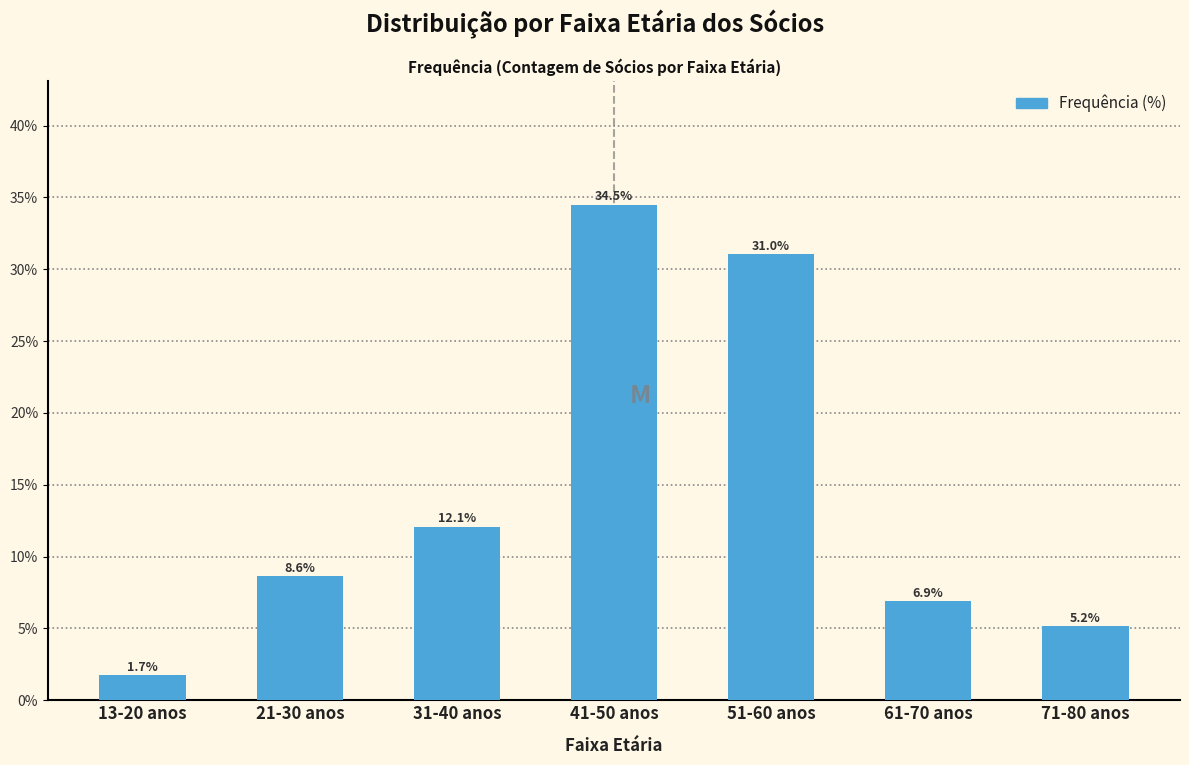

Reading right to left, list all the values displayed in this chart.

5.2	6.9	31.0	34.5	12.1	8.6	1.7